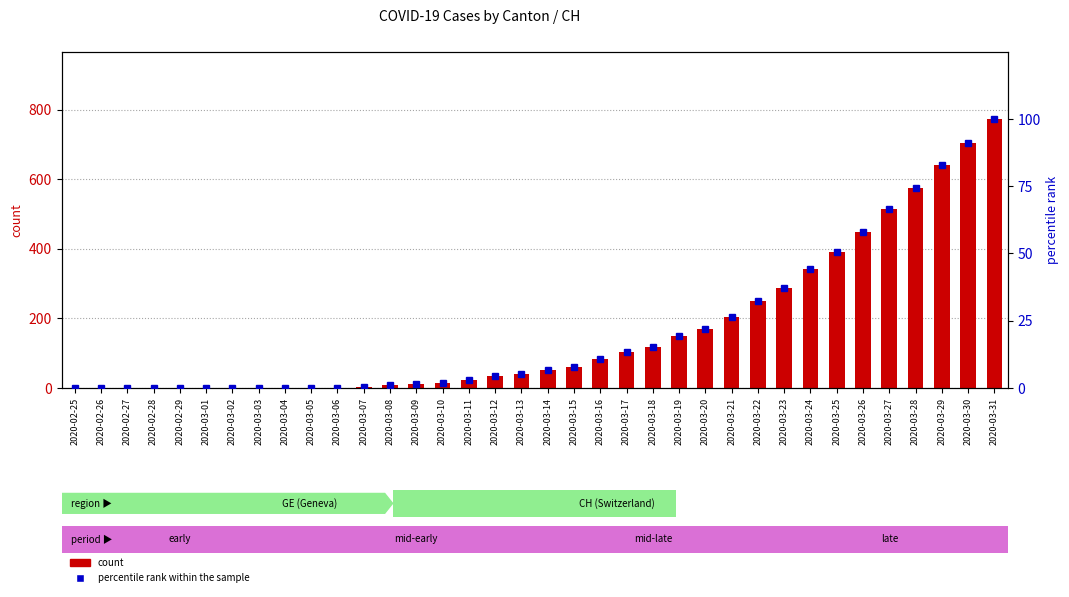

List the series in order of their peak value, highest first.

CH (count), percentile rank within the sample